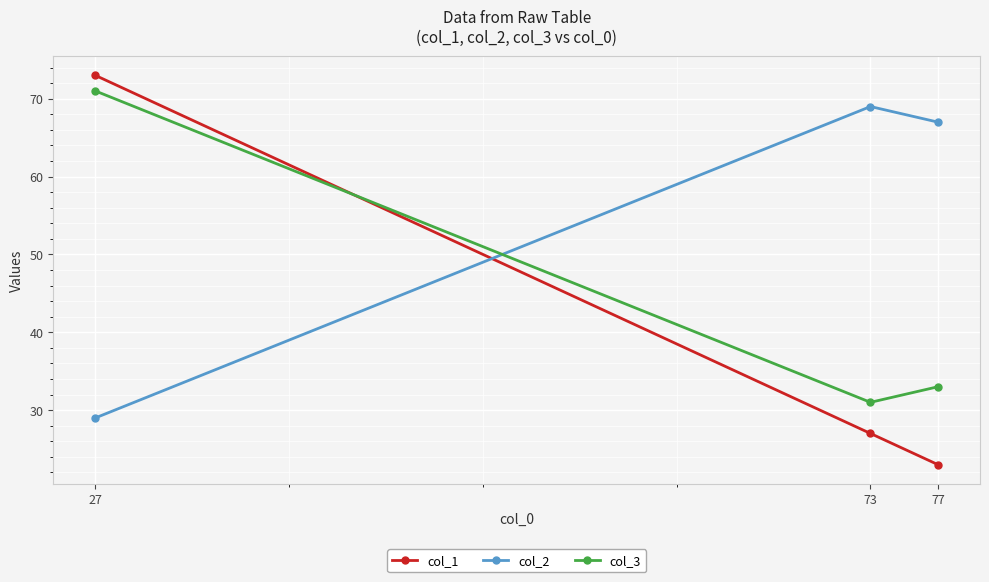

Between 73 and 77, which series saw the biggest shift?

col_1